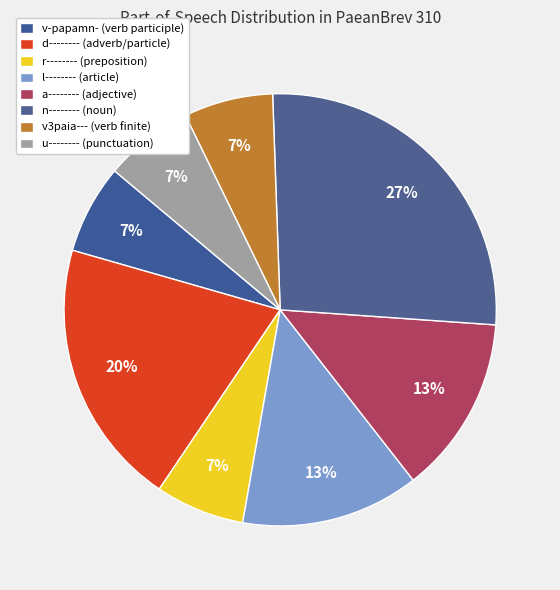

Which category has the biggest portion of the pie?

n--------